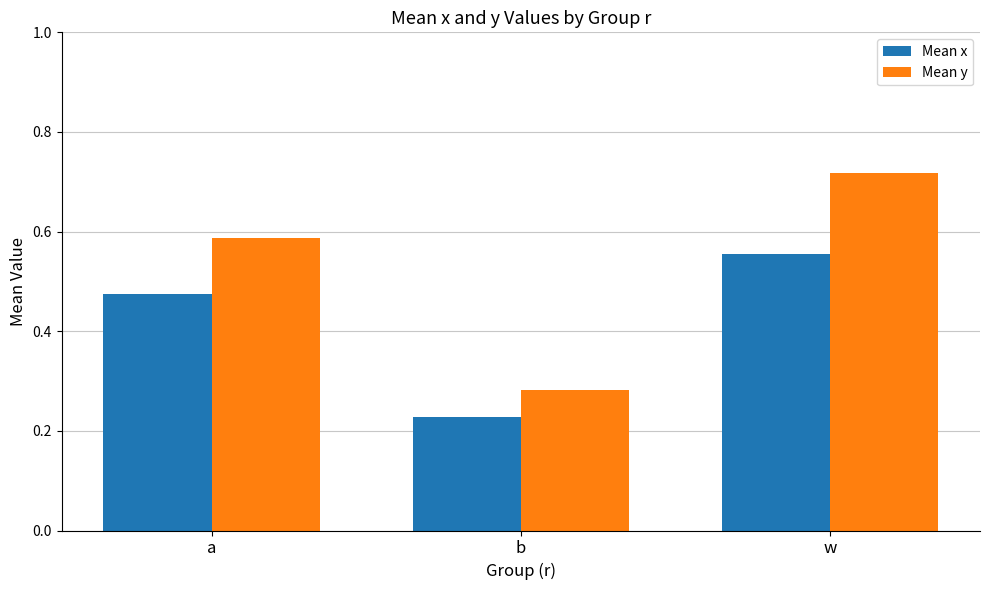

What position from the right is w?

1